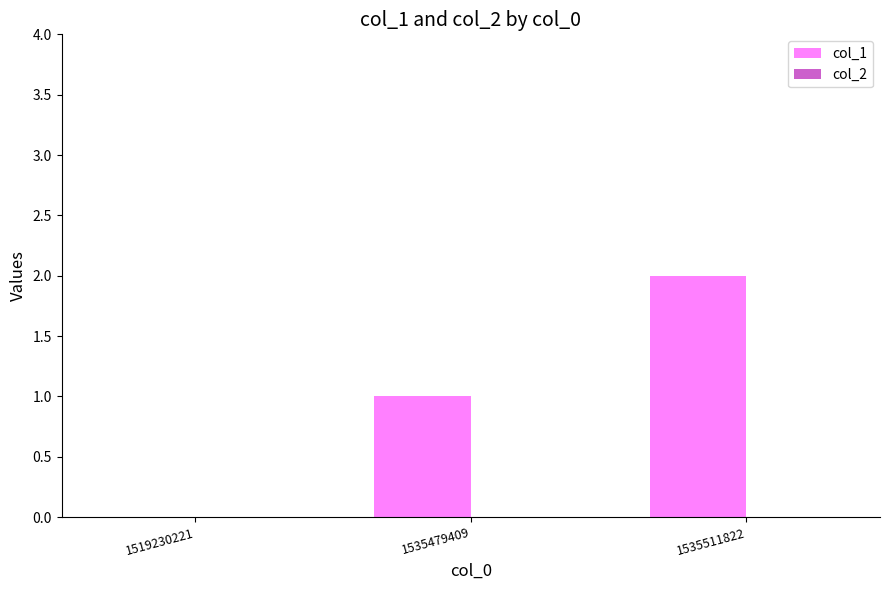

Which label corresponds to the largest value in the chart?

1535511822